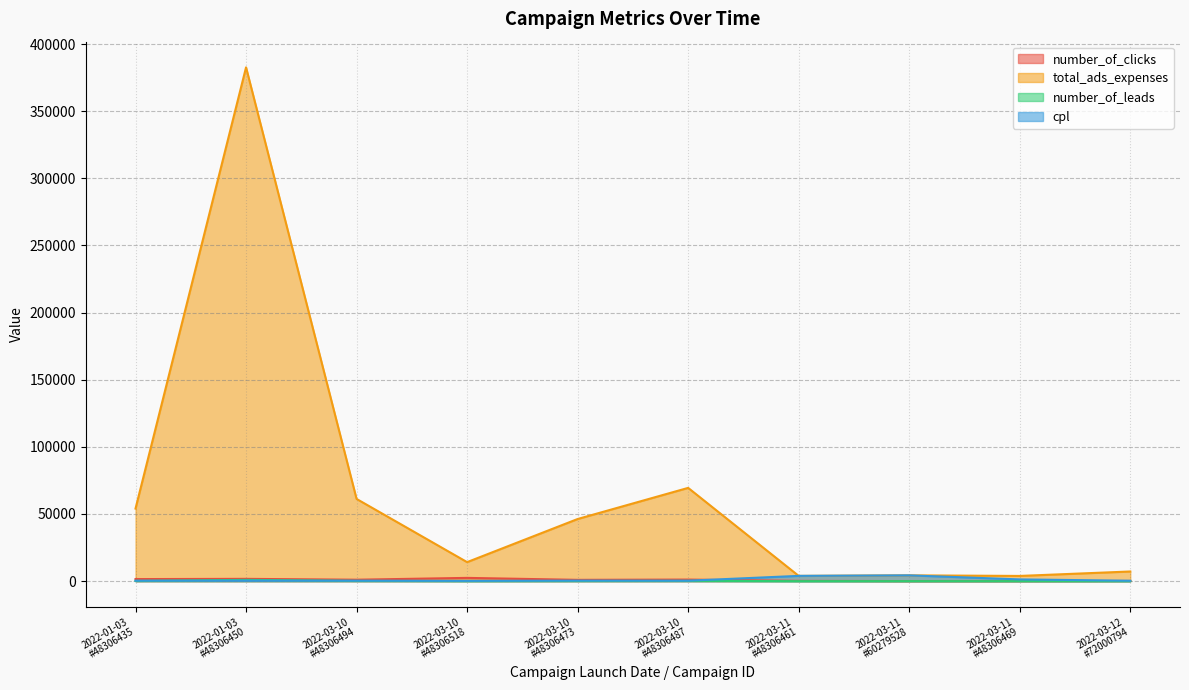

How many times do cpl and number_of_clicks cross each other?

1